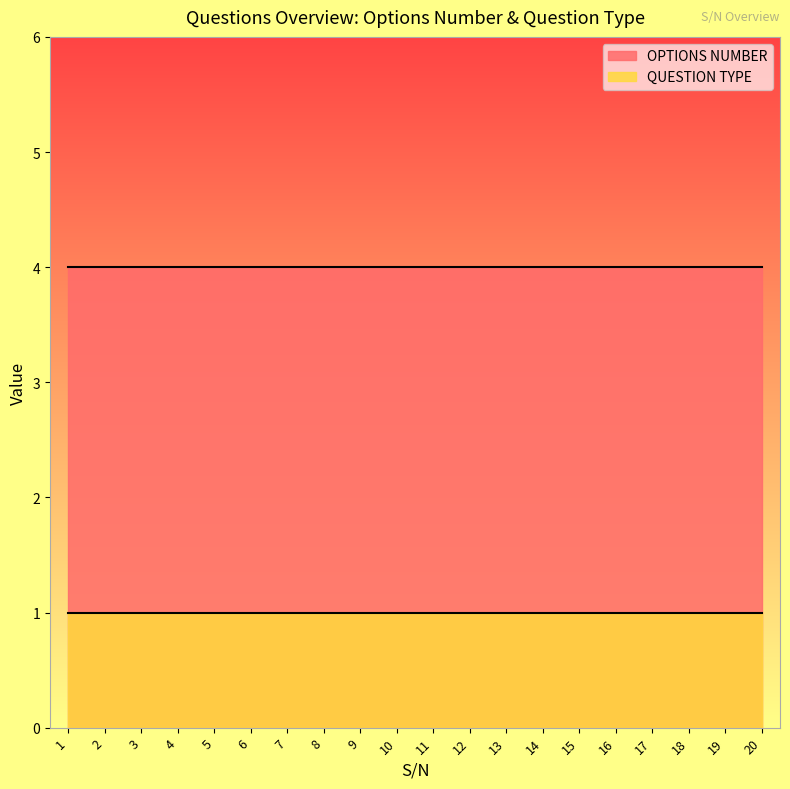

What is the spread (max minus min) of values at 12?

3